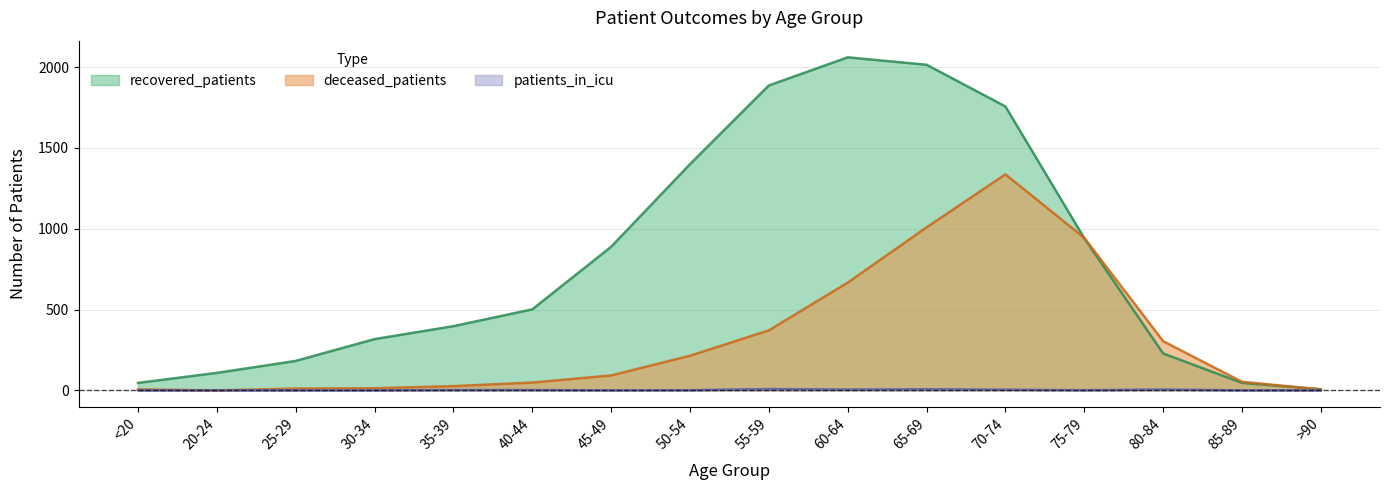

Between 35-39 and 40-44, which is larger?

40-44